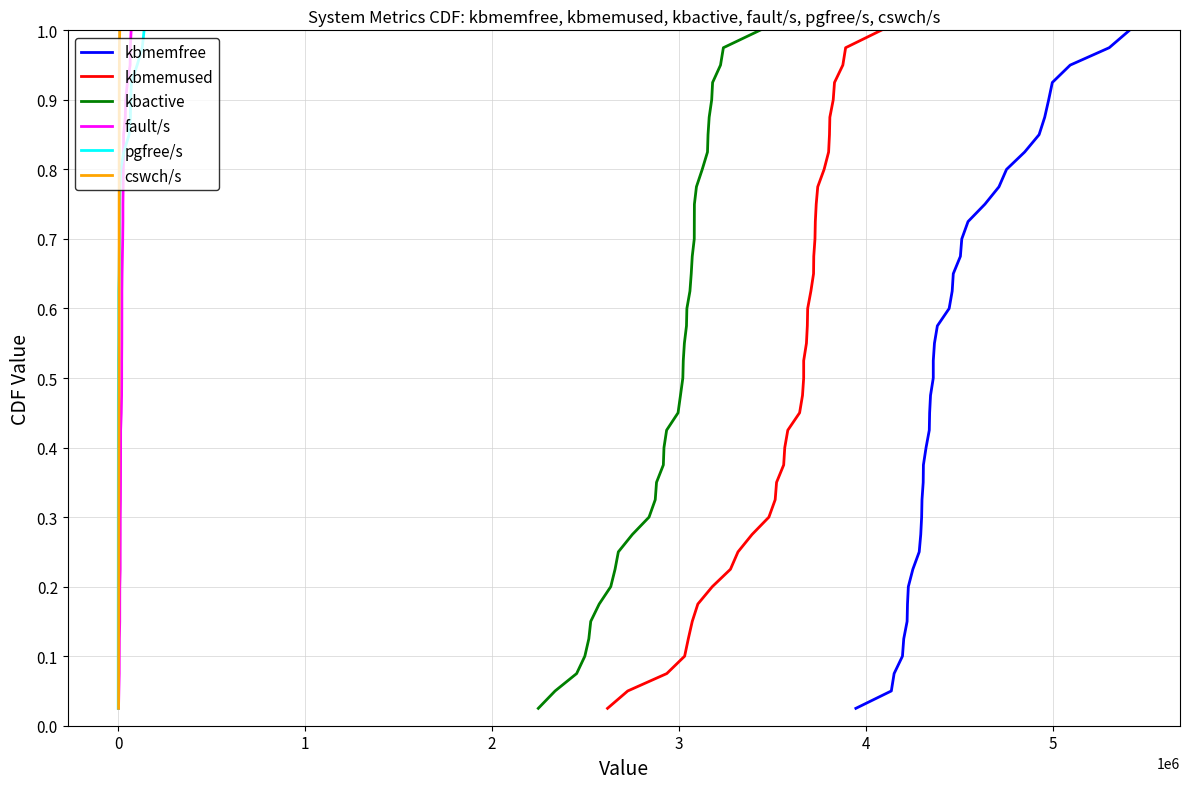

True or false: pgfree/s has more than 0 points higher than both neighbors.

False